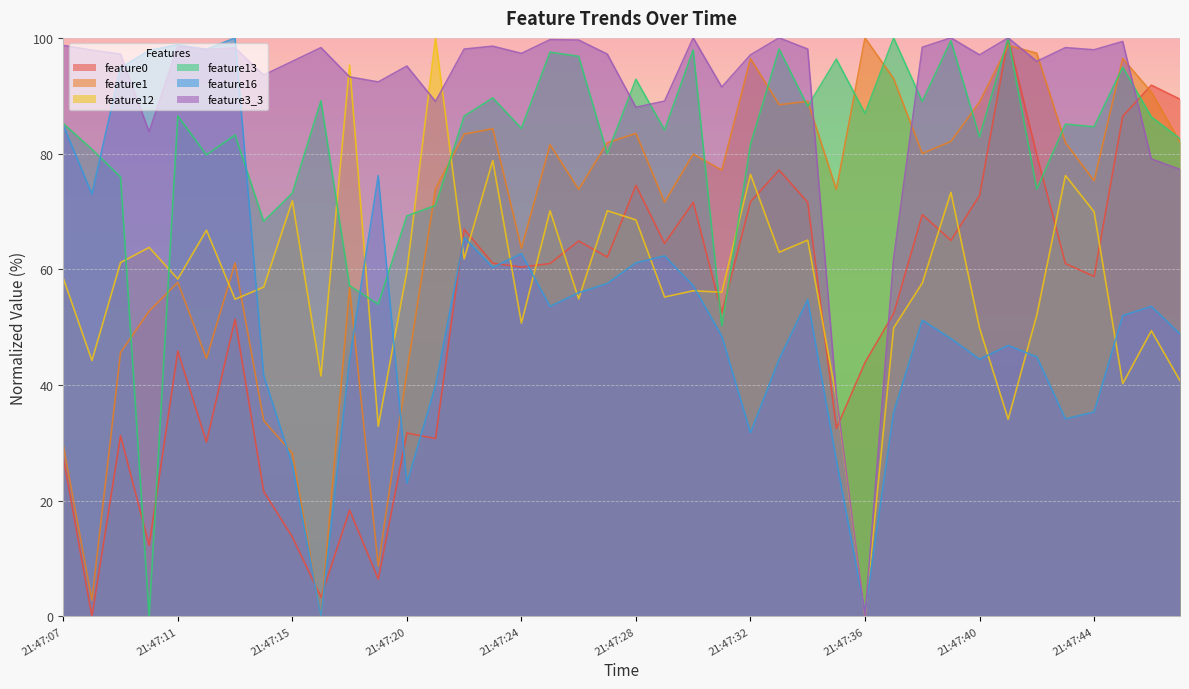

At 21:47:33, list the series in order from smallest to largest.

feature16, feature12, feature0, feature1, feature13, feature3_3